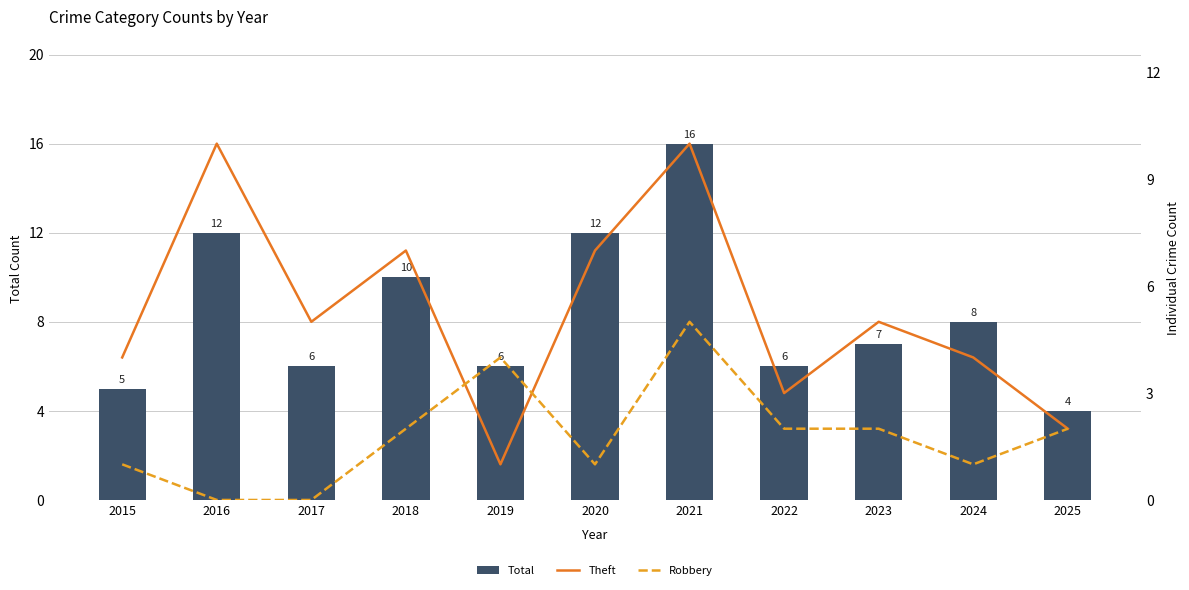

Rank the series at 2018 from highest to lowest value.

Total, Theft, Robbery